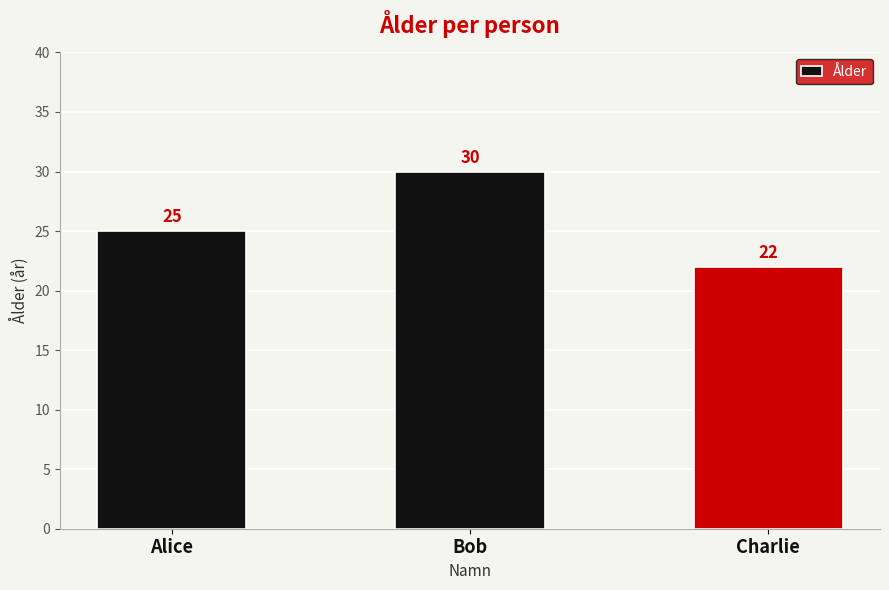

What position from the right is Alice?

3